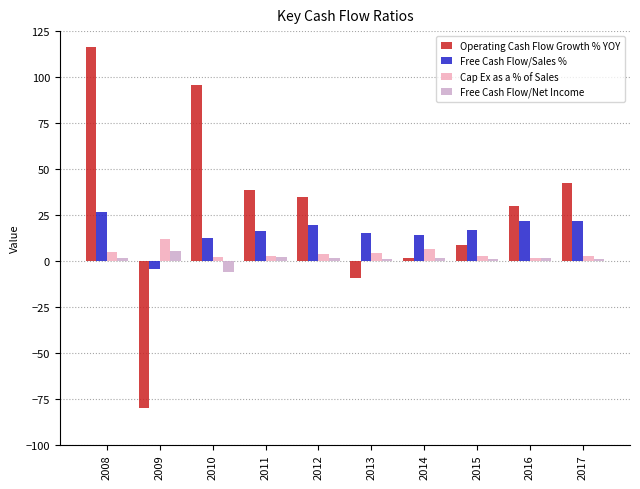

What is the average value of the Operating Cash Flow Growth % YOY series?

27.7